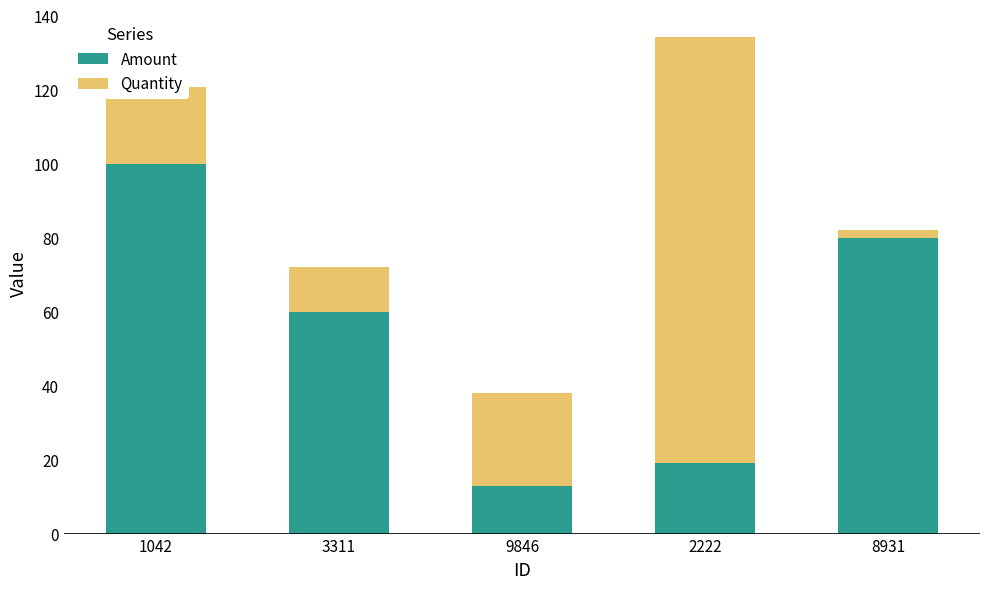

How many categories are shown in the chart?

5